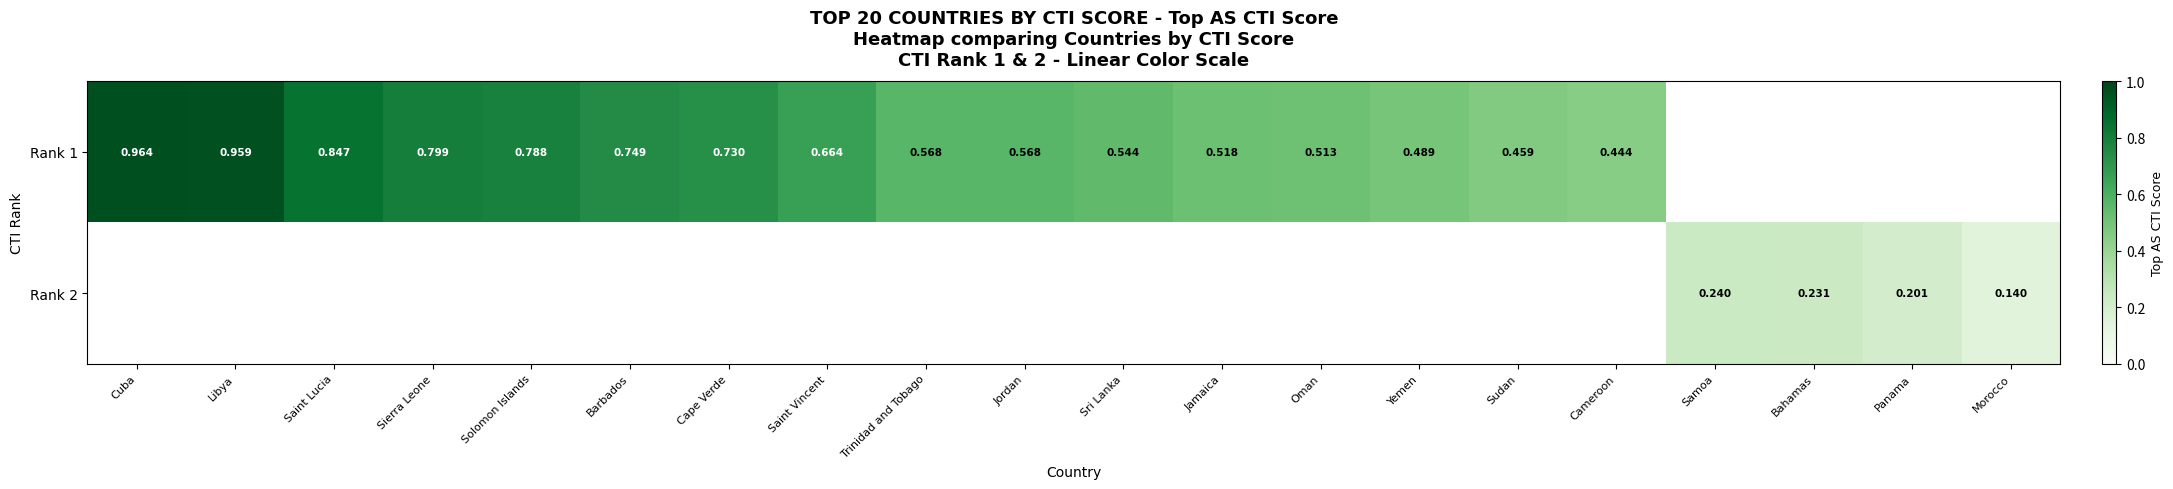

What is the difference between the Rank 1 values at Yemen and Sri Lanka?

0.1